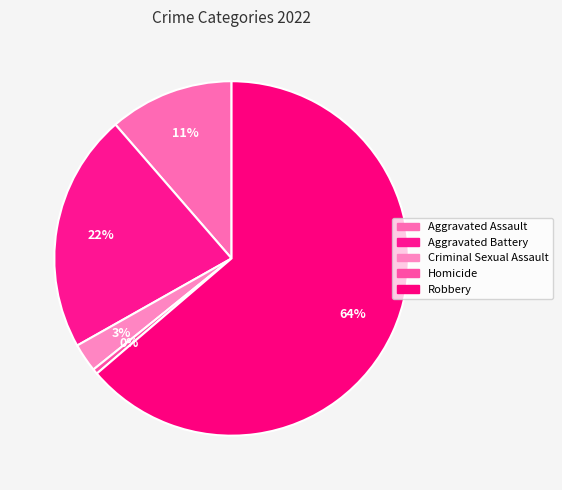

Which category has the smallest portion of the pie?

Homicide